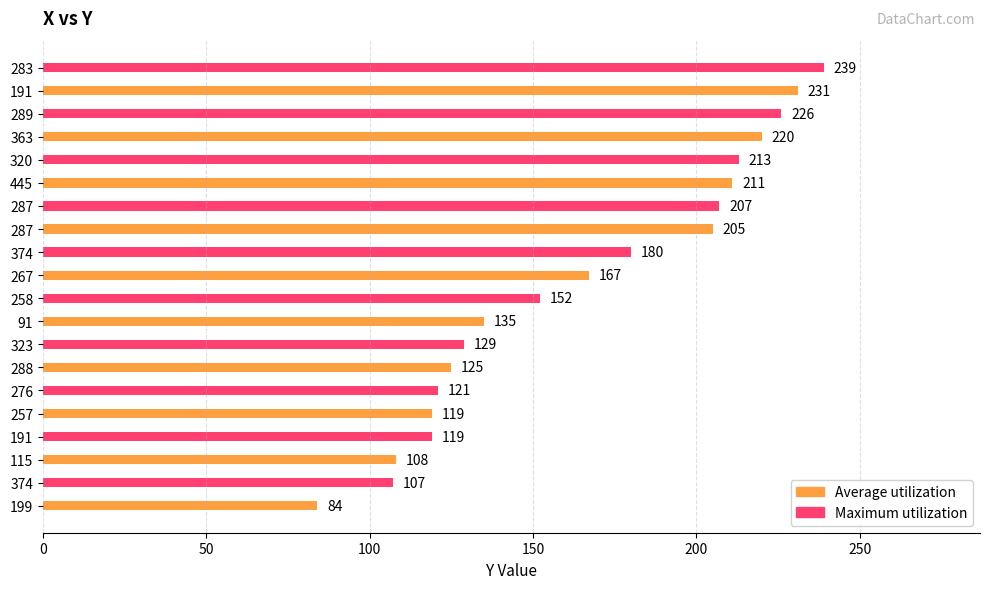

At which label is Maximum utilization closest to 173?

267